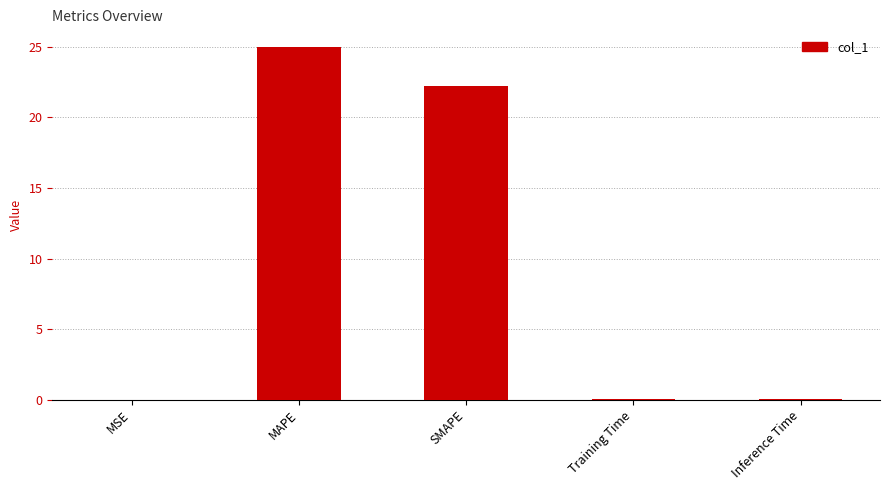

True or false: the data shows 22.2 at SMAPE.

True